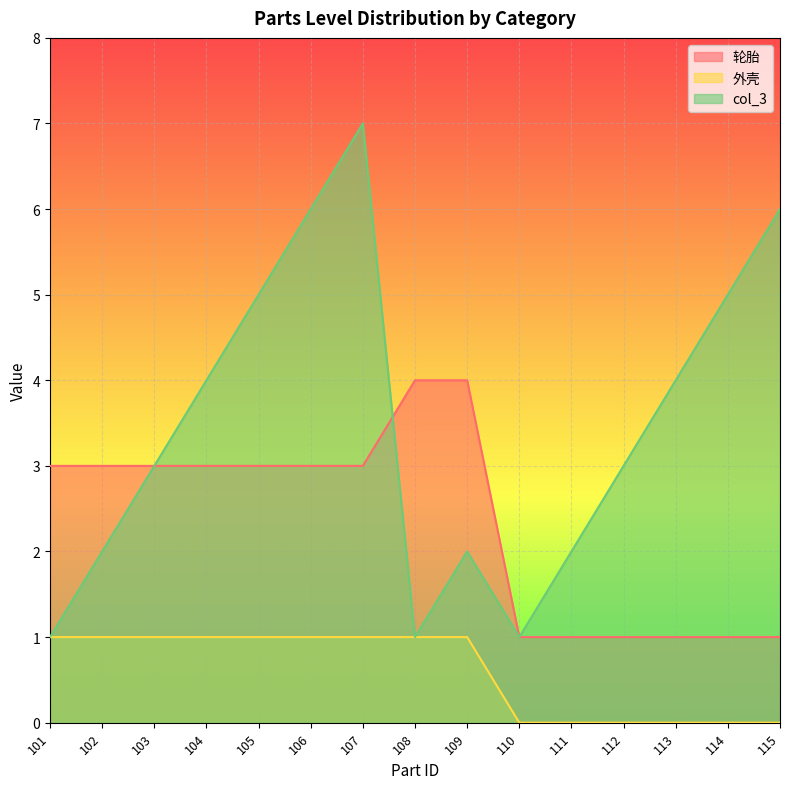

Reading right to left, extract all data points from this chart.

轮胎: 115=1	114=1	113=1	112=1	111=1	110=1	109=4	108=4	107=3	106=3	105=3	104=3	103=3	102=3	101=3
外壳: 115=0	114=0	113=0	112=0	111=0	110=0	109=1	108=1	107=1	106=1	105=1	104=1	103=1	102=1	101=1
col_3: 115=6	114=5	113=4	112=3	111=2	110=1	109=2	108=1	107=7	106=6	105=5	104=4	103=3	102=2	101=1